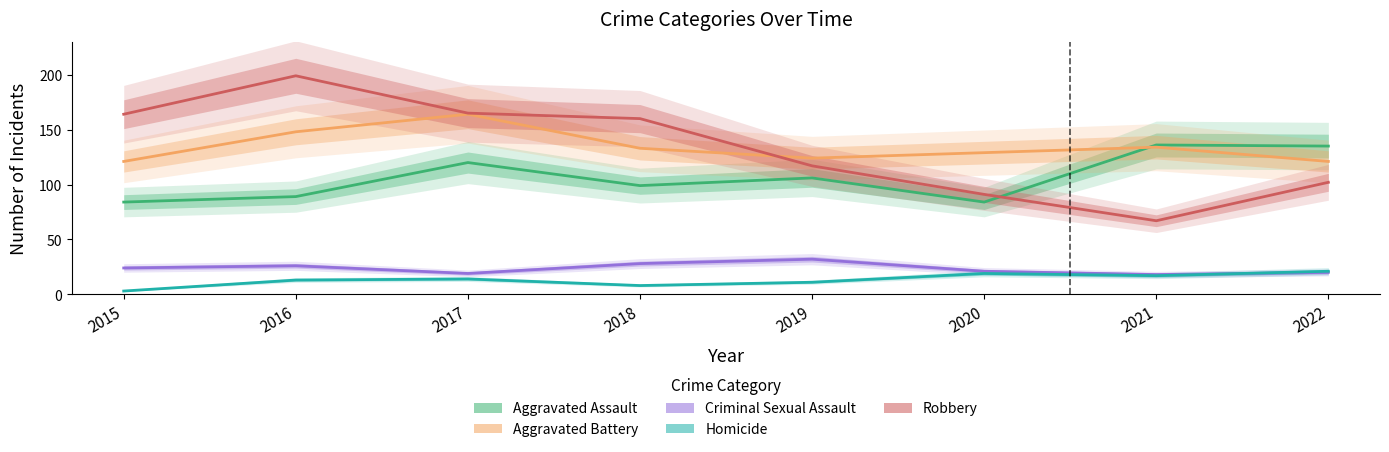

List the series in order of their peak value, lowest first.

Homicide, Criminal Sexual Assault, Aggravated Assault, Aggravated Battery, Robbery